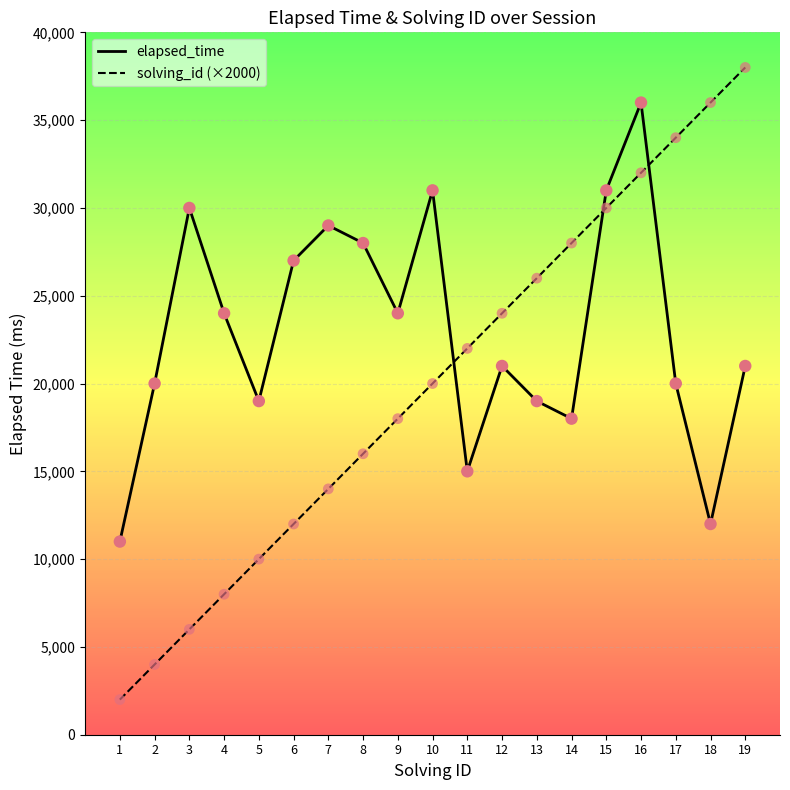

What is the total value across all series at 11?

37000